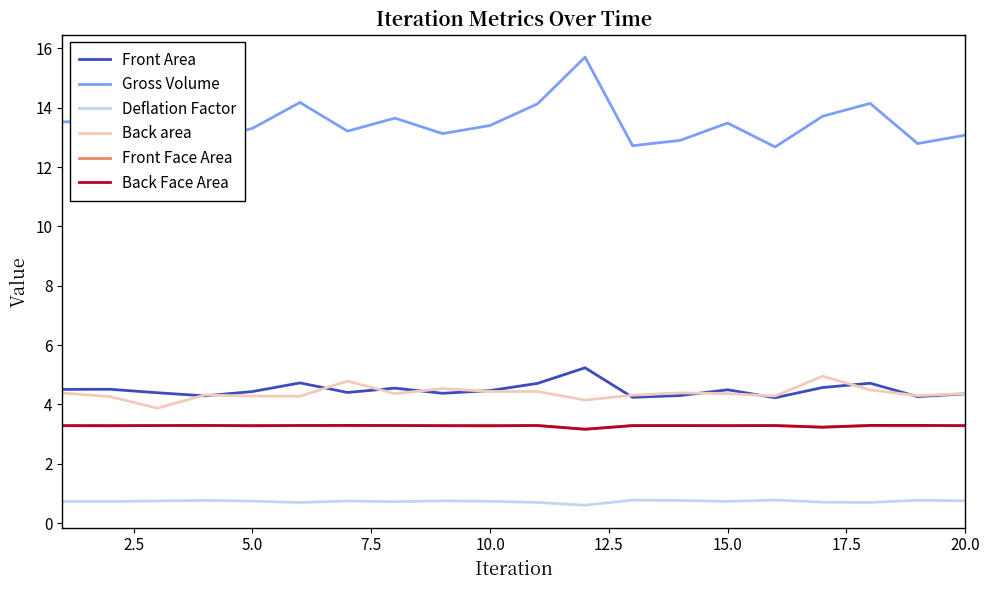

What is the minimum value for Front Face Area?

3.2